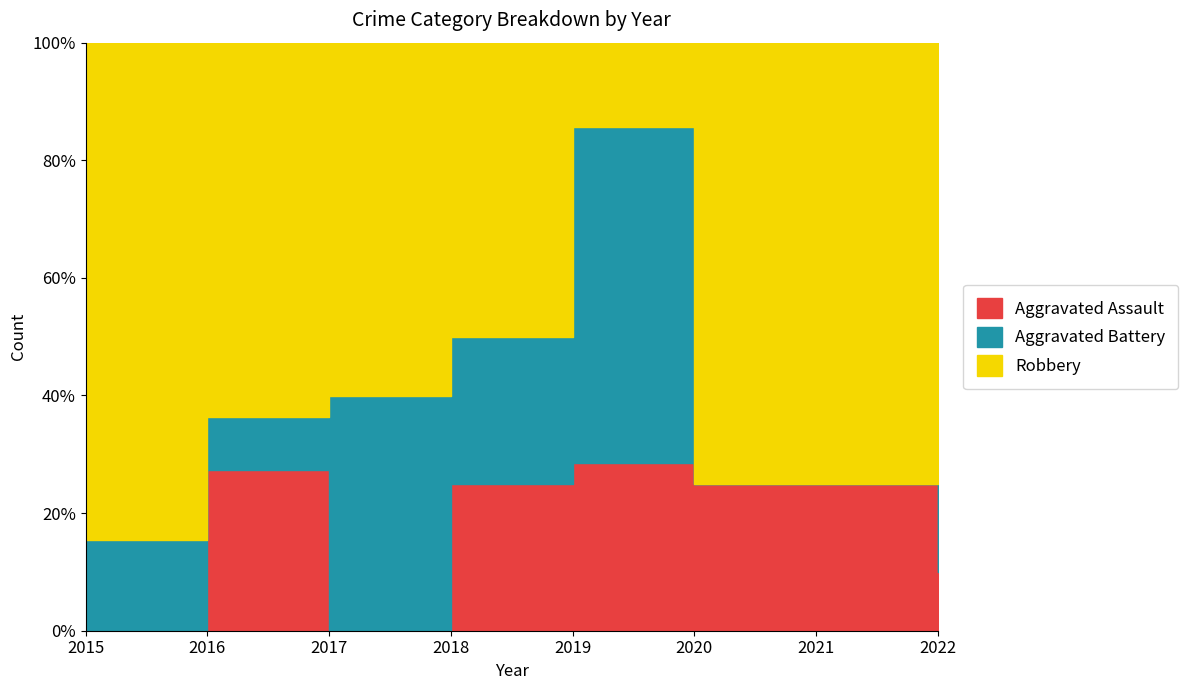

Reading left to right, list all the values displayed in this chart.

Aggravated Assault: 2015=0	2016=3	2017=0	2018=3	2019=2	2020=2	2021=2	2022=2
Aggravated Battery: 2015=2	2016=1	2017=2	2018=3	2019=4	2020=0	2021=0	2022=6
Robbery: 2015=11	2016=7	2017=3	2018=6	2019=1	2020=6	2021=6	2022=12